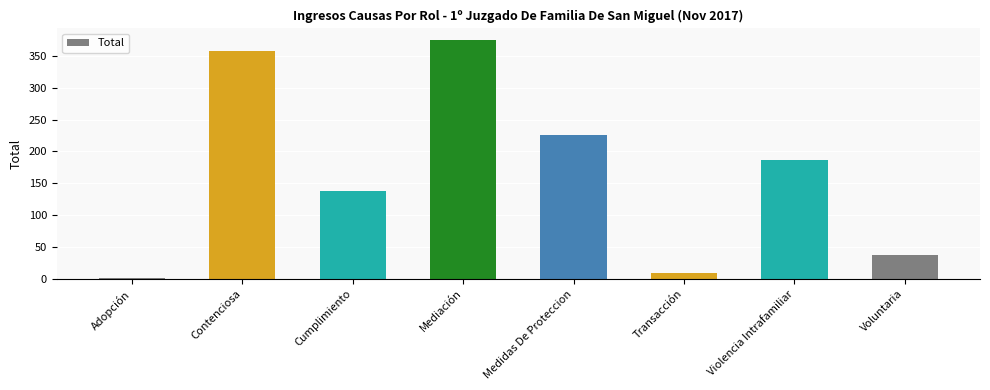

At which label is the value closest to 187?

Violencia Intrafamiliar